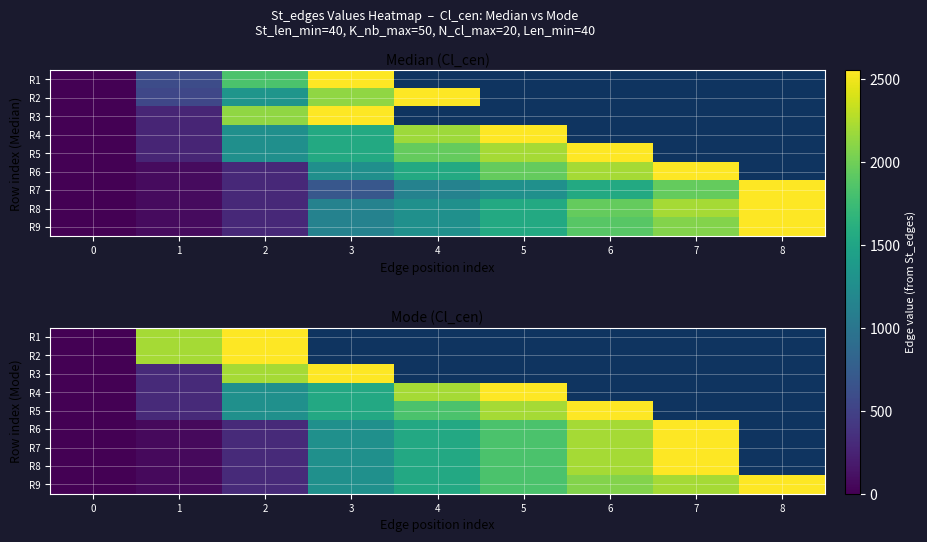

Between 1 and 7, which is larger?

7